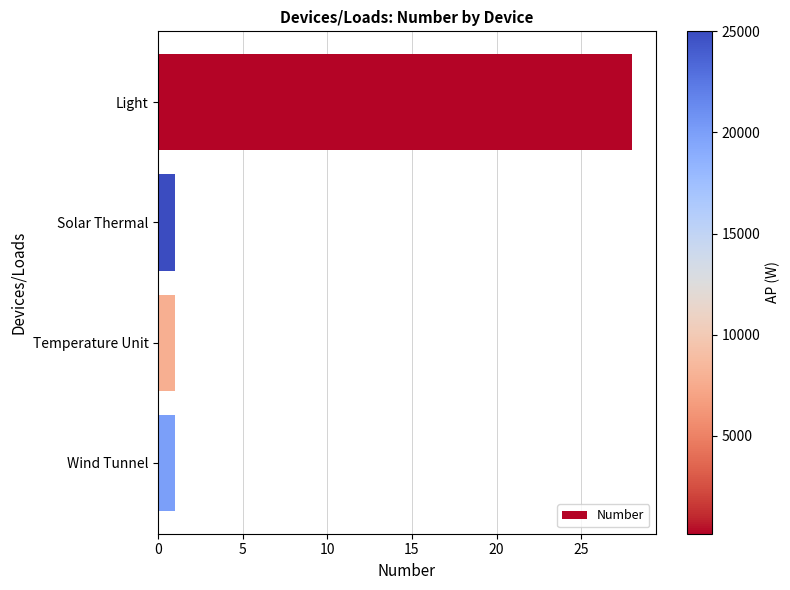

Which label corresponds to the largest value in the chart?

Light